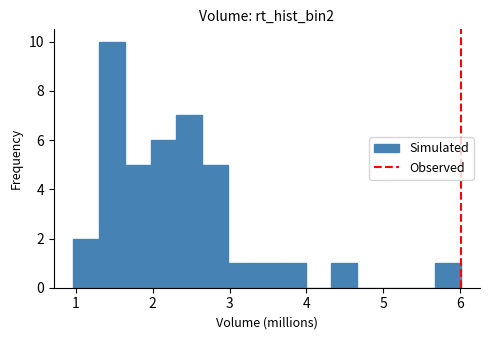

Read against the x-axis, roughly where is the centre of the tallest bar?

1.5